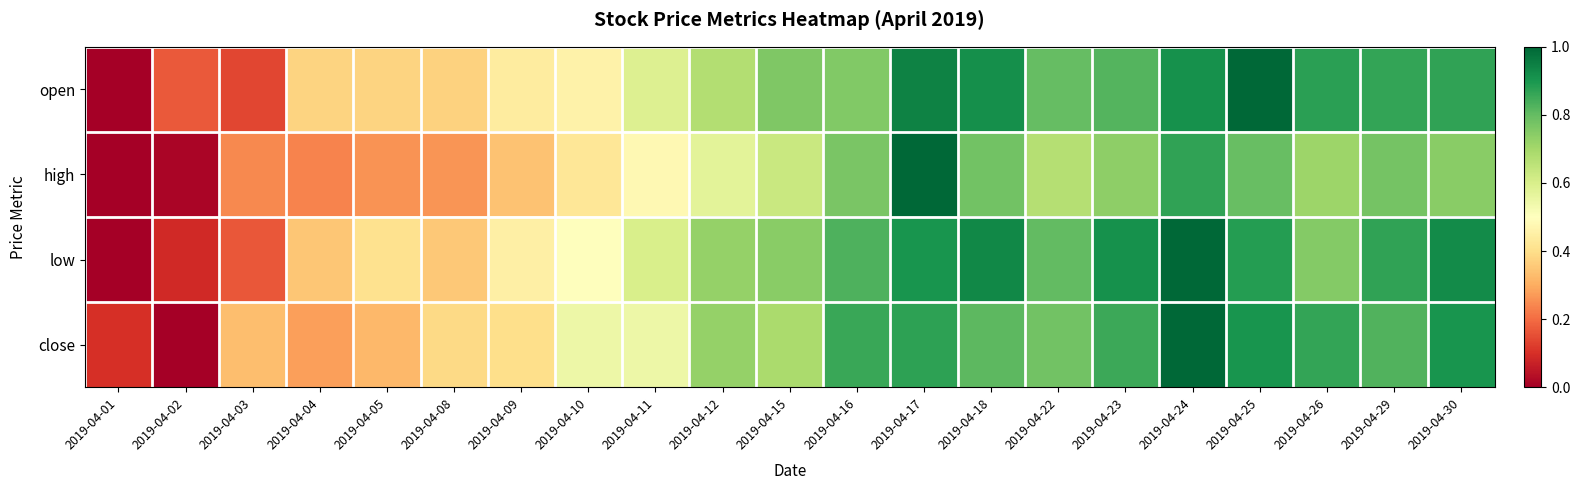

Reading right to left, extract all data points from this chart.

open: 2019-04-30=0.9	2019-04-29=0.9	2019-04-26=0.9	2019-04-25=1.0	2019-04-24=0.9	2019-04-23=0.8	2019-04-22=0.8	2019-04-18=0.9	2019-04-17=0.9	2019-04-16=0.8	2019-04-15=0.8	2019-04-12=0.7	2019-04-11=0.6	2019-04-10=0.5	2019-04-09=0.4	2019-04-08=0.4	2019-04-05=0.4	2019-04-04=0.4	2019-04-03=0.1	2019-04-02=0.2	2019-04-01=0.0
high: 2019-04-30=0.7	2019-04-29=0.8	2019-04-26=0.7	2019-04-25=0.8	2019-04-24=0.9	2019-04-23=0.7	2019-04-22=0.7	2019-04-18=0.8	2019-04-17=1.0	2019-04-16=0.8	2019-04-15=0.6	2019-04-12=0.6	2019-04-11=0.5	2019-04-10=0.4	2019-04-09=0.3	2019-04-08=0.3	2019-04-05=0.3	2019-04-04=0.2	2019-04-03=0.2	2019-04-02=0.0	2019-04-01=0.0
low: 2019-04-30=0.9	2019-04-29=0.9	2019-04-26=0.8	2019-04-25=0.9	2019-04-24=1.0	2019-04-23=0.9	2019-04-22=0.8	2019-04-18=0.9	2019-04-17=0.9	2019-04-16=0.8	2019-04-15=0.7	2019-04-12=0.7	2019-04-11=0.6	2019-04-10=0.5	2019-04-09=0.5	2019-04-08=0.4	2019-04-05=0.4	2019-04-04=0.4	2019-04-03=0.2	2019-04-02=0.1	2019-04-01=0.0
close: 2019-04-30=0.9	2019-04-29=0.8	2019-04-26=0.9	2019-04-25=0.9	2019-04-24=1.0	2019-04-23=0.9	2019-04-22=0.8	2019-04-18=0.8	2019-04-17=0.9	2019-04-16=0.9	2019-04-15=0.7	2019-04-12=0.7	2019-04-11=0.5	2019-04-10=0.5	2019-04-09=0.4	2019-04-08=0.4	2019-04-05=0.3	2019-04-04=0.3	2019-04-03=0.3	2019-04-02=0.0	2019-04-01=0.1